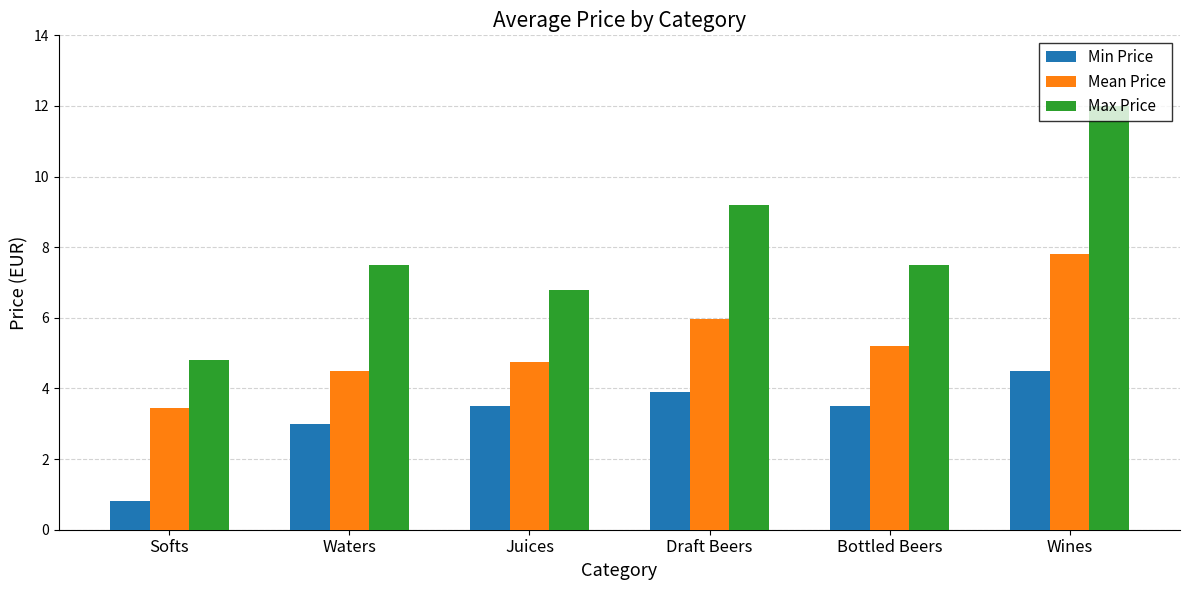

Rank the series by their maximum value, from highest to lowest.

Max Price, Mean Price, Min Price